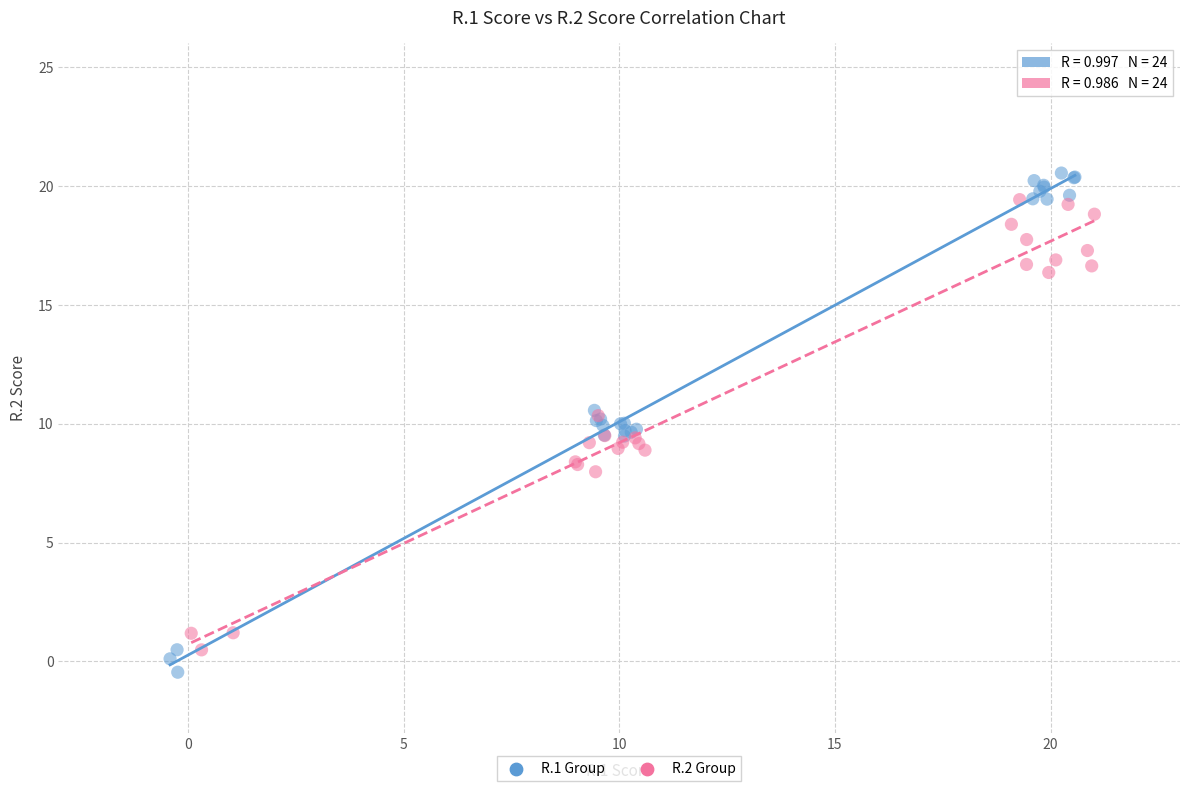

What are all the series names shown in the legend?

R.1 Group, R.2 Group